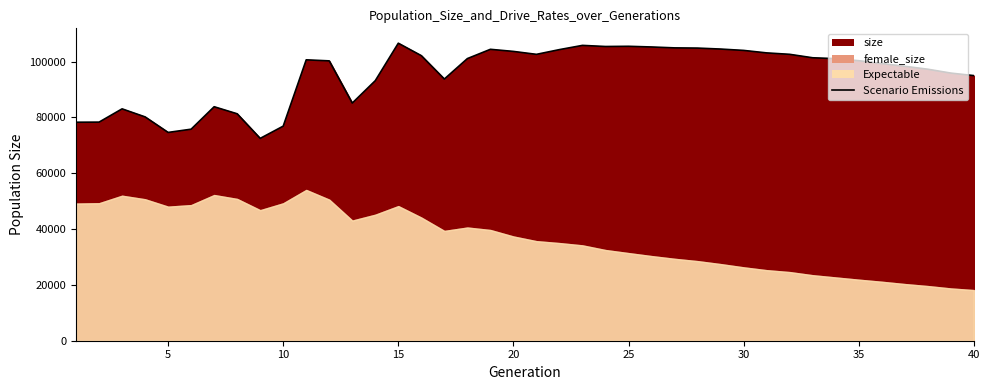

What is the smallest value displayed?

72479